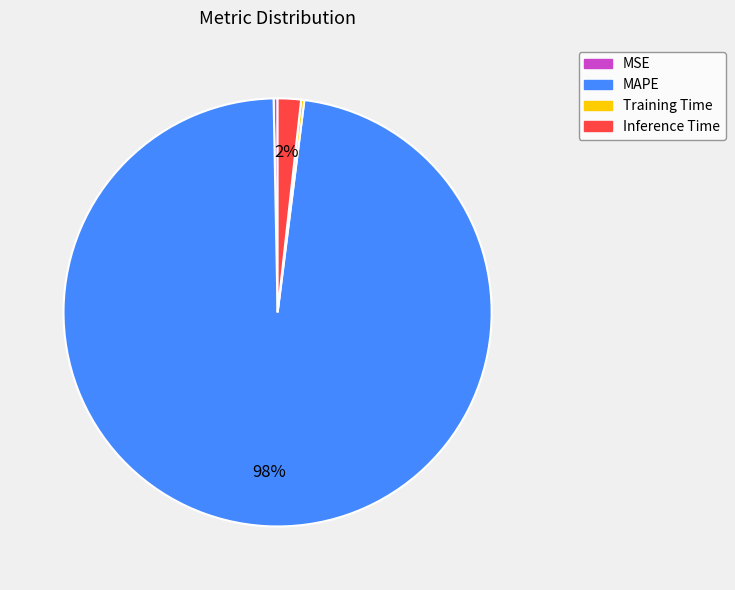

Between MAPE and Inference Time, which is larger?

MAPE